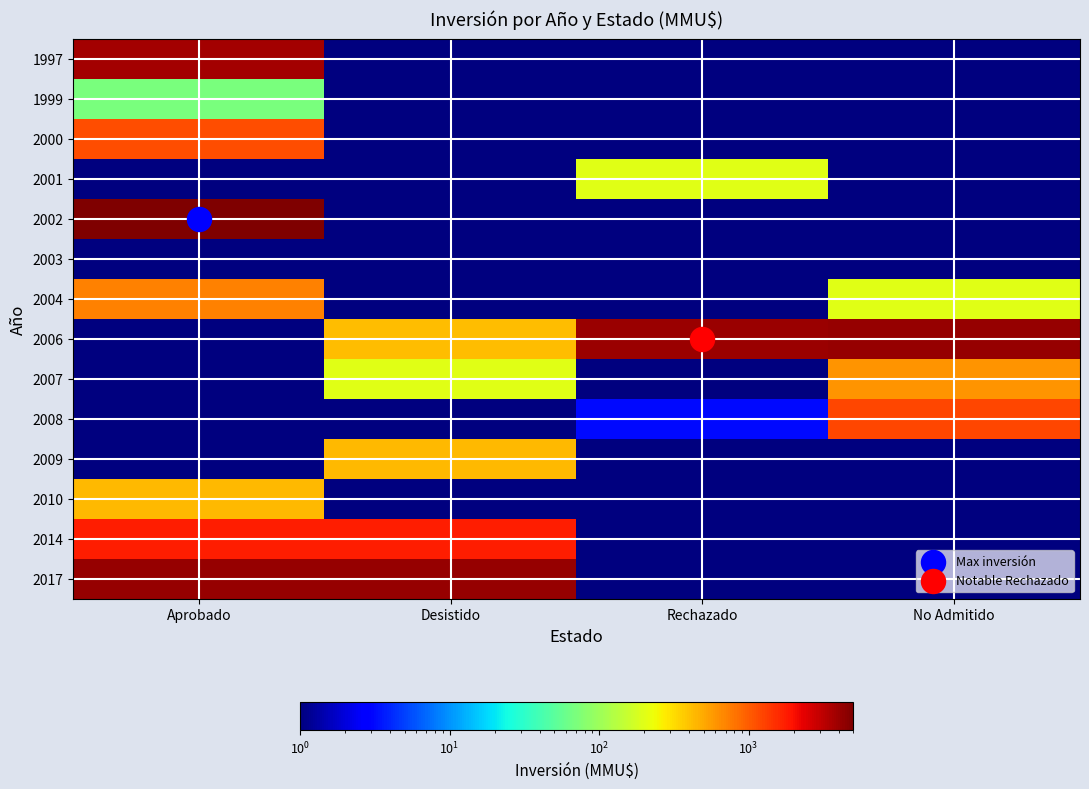

At how many categories does at least one series exceed 4279?

1